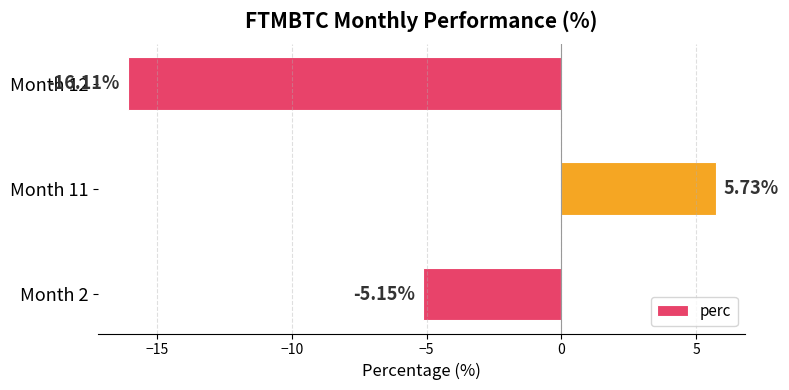

Where is the data nearest to the value -5?

Month 2